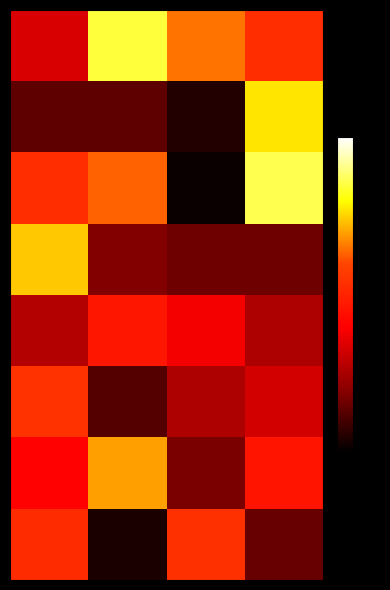

What is the greatest value displayed?

0.9